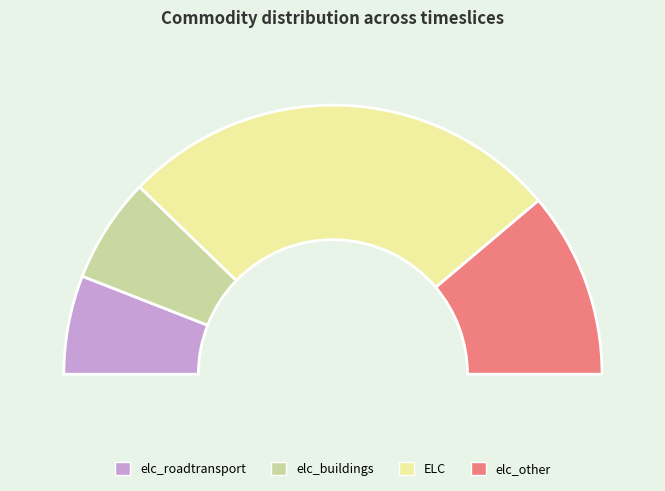

To the nearest percent, what is the combined percentage of elc_roadtransport and elc_other?

34%